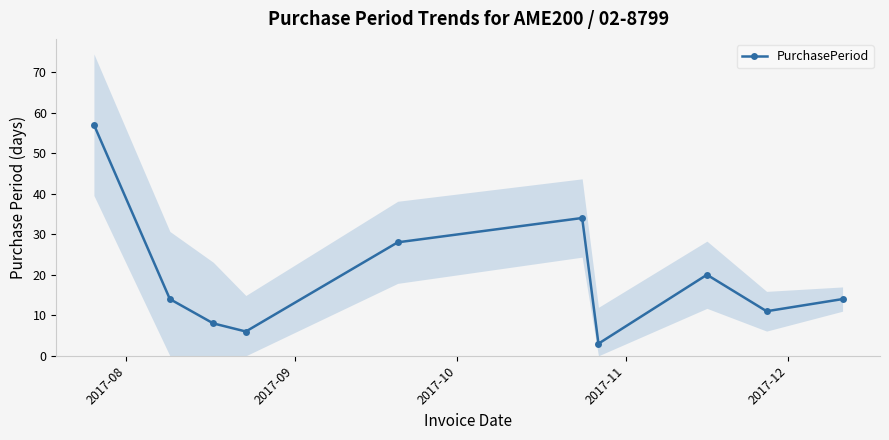

What is the difference between the maximum and second lowest values?

51